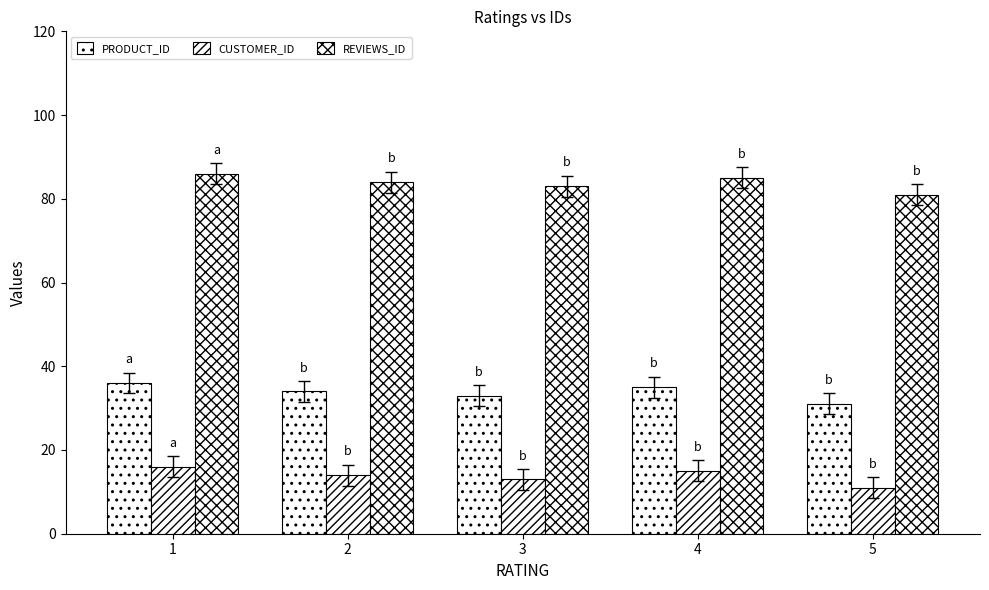

How many groups of bars are there?

5